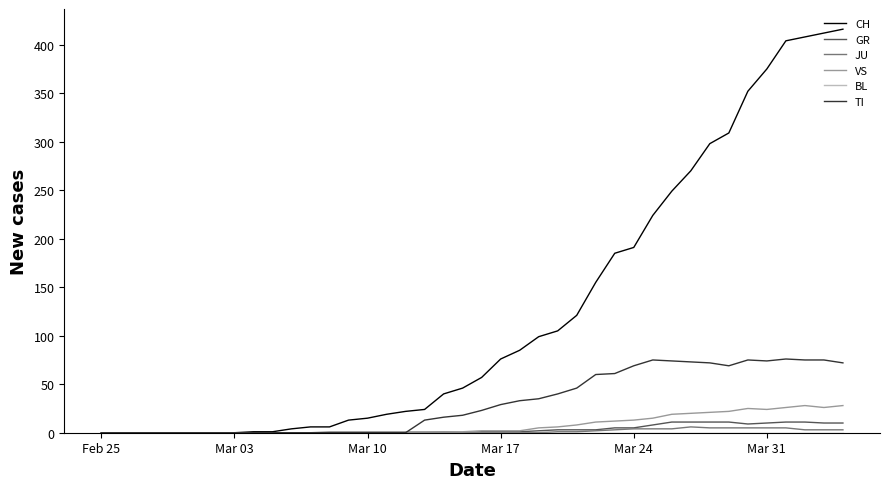

Which series has the largest total across all categories?

CH